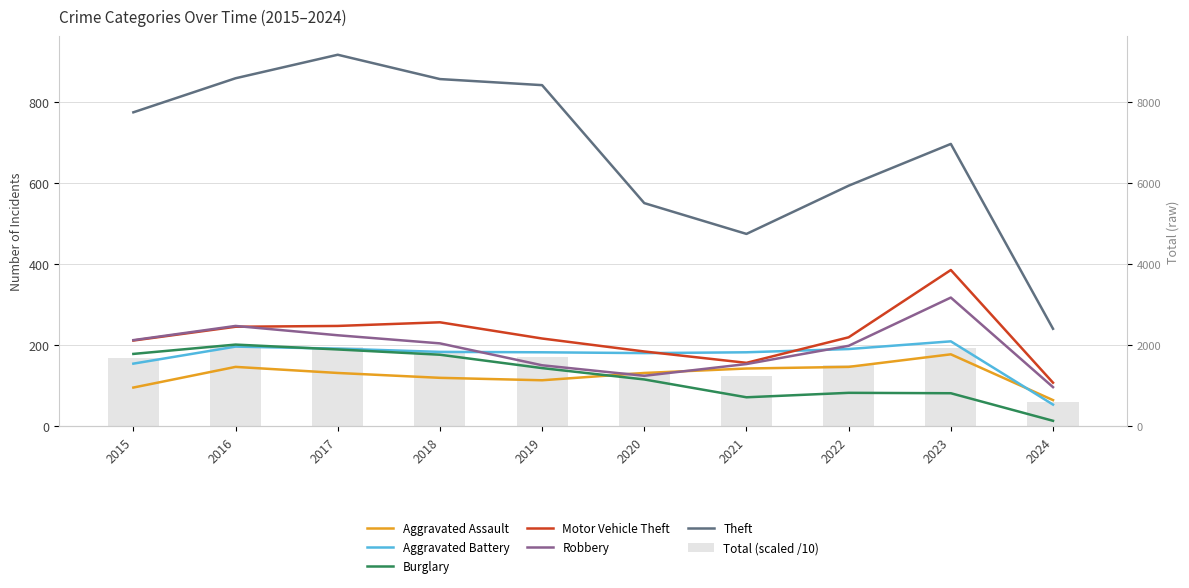

Is it true that Aggravated Battery equals 180 at 2020?

True